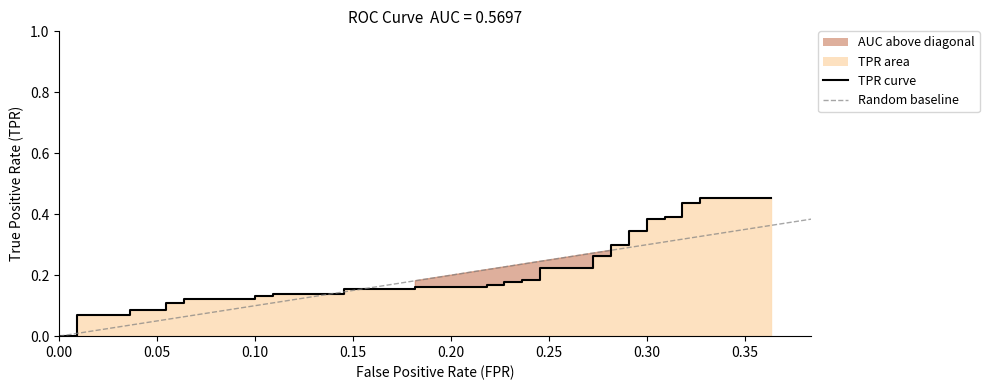

What is the maximum value shown in the chart?

0.5